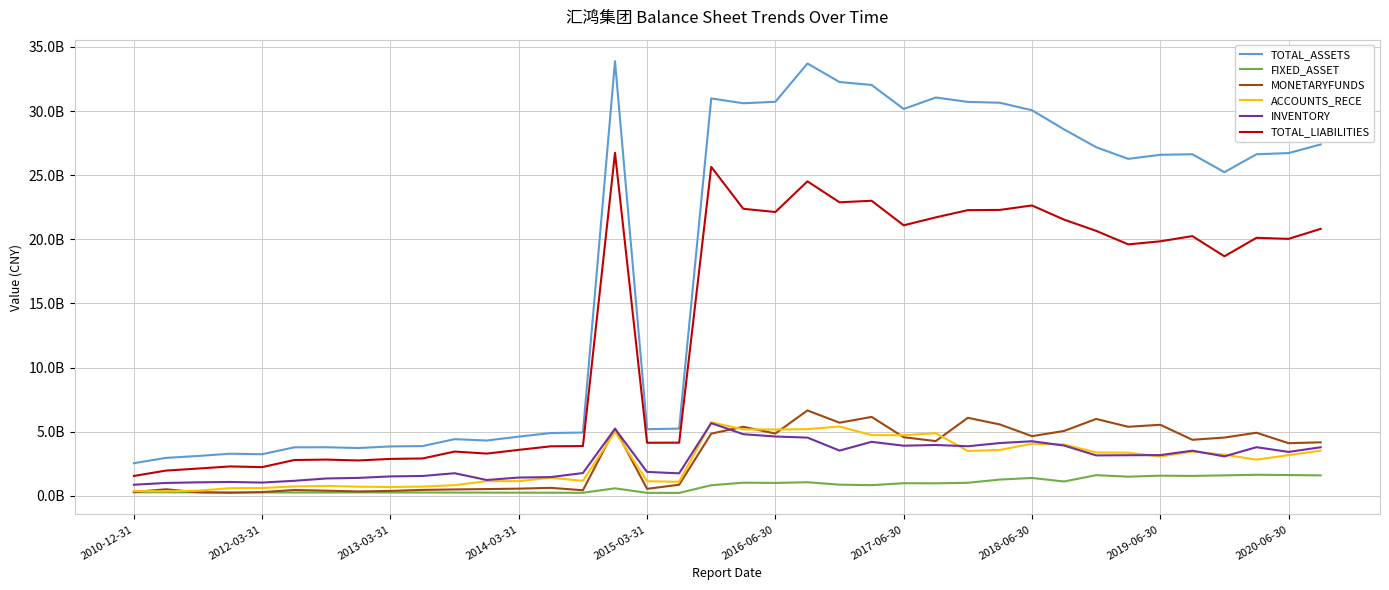

Is this an area chart (filled region under the line)?

No